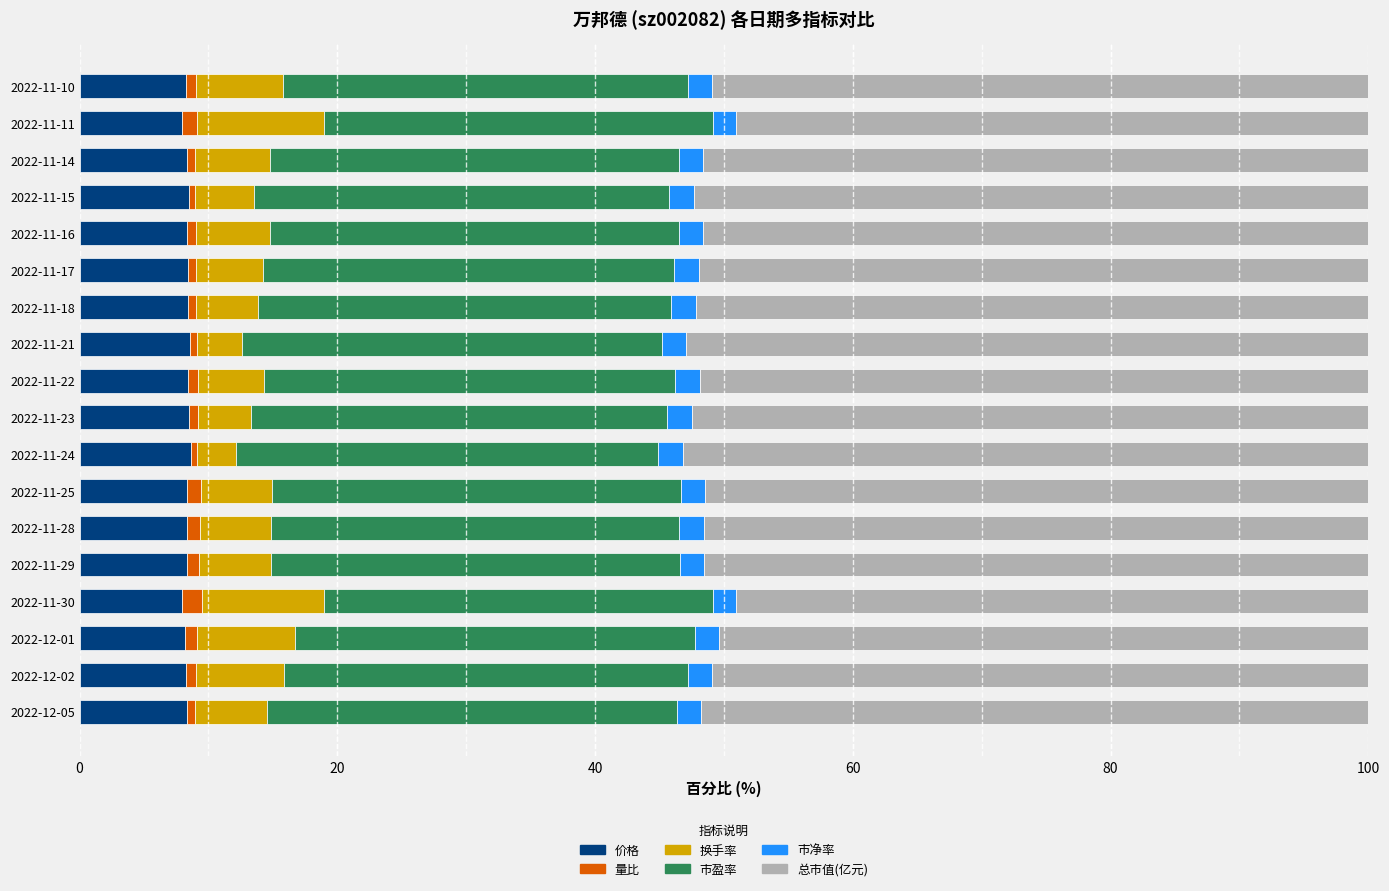

What is the average value of the 价格 series?

8.3